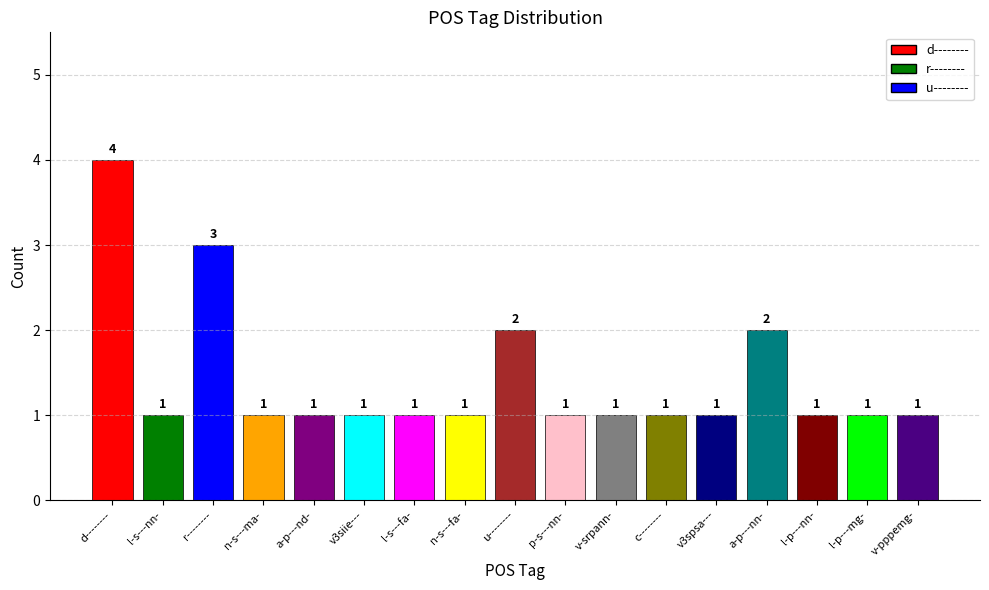

How many distinct data groups are displayed?

1